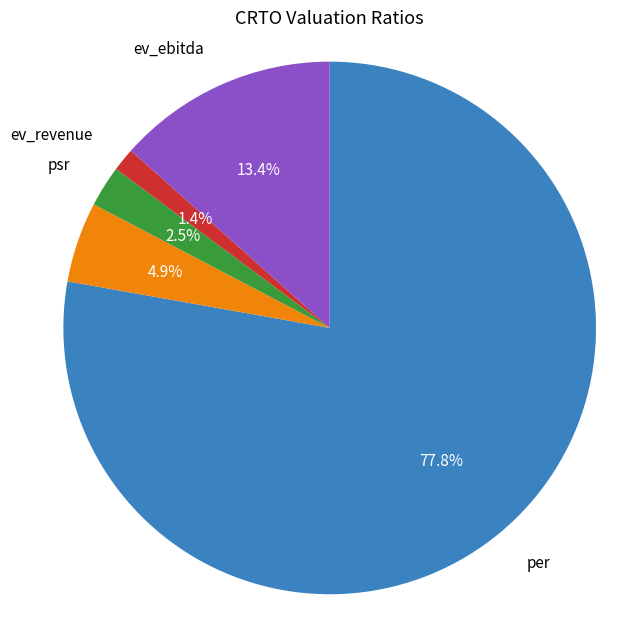

Is there any slice that represents more than half of the pie?

Yes